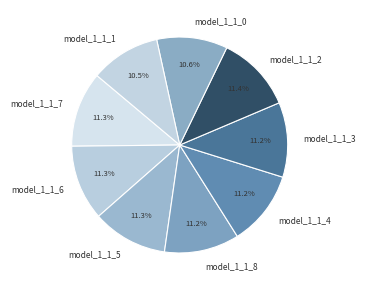

Is it true that model_1_1_2 is 11% of the pie?

True